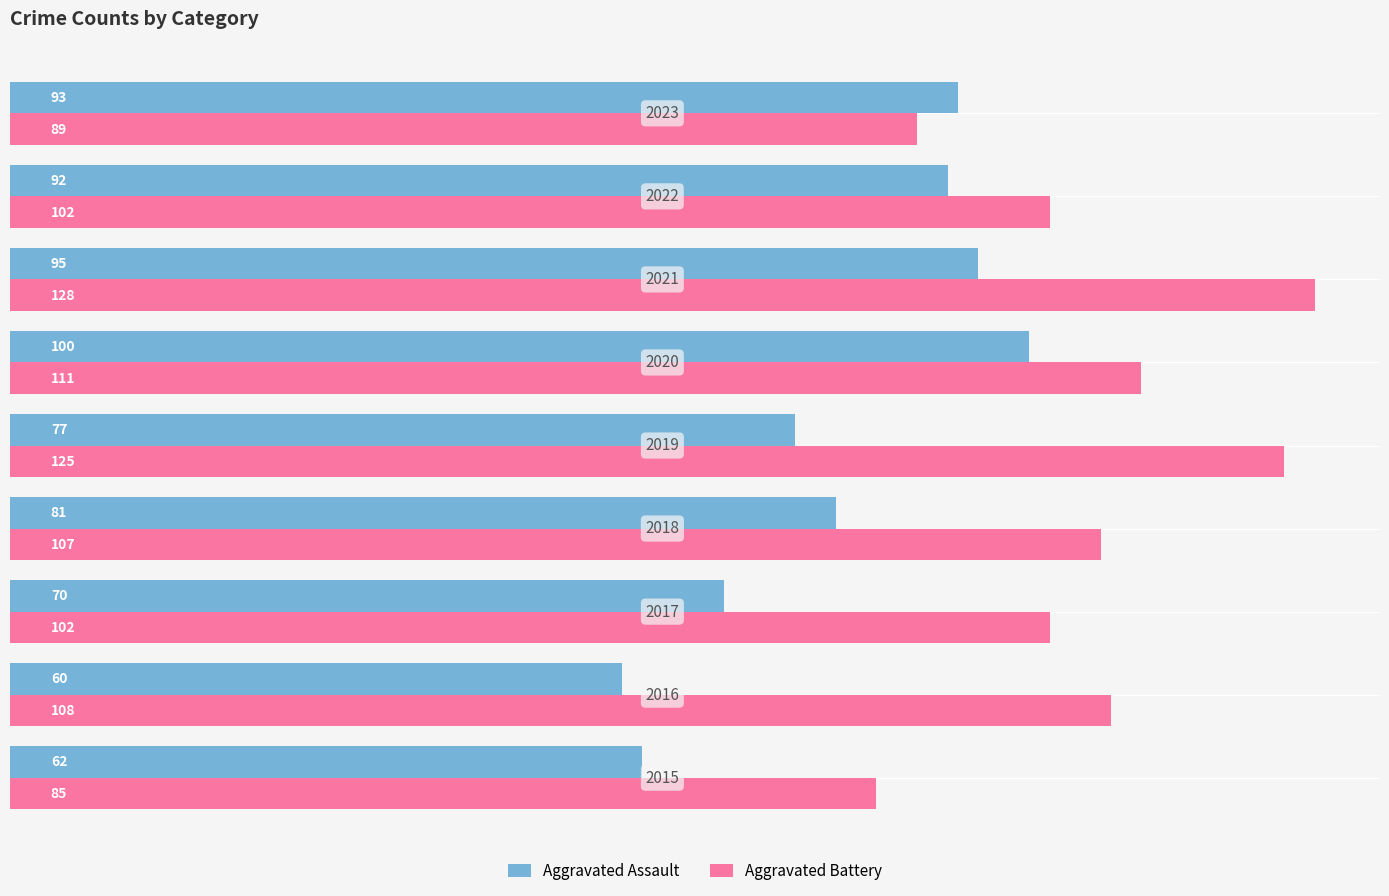

What is the average value of the Aggravated Battery series?

106